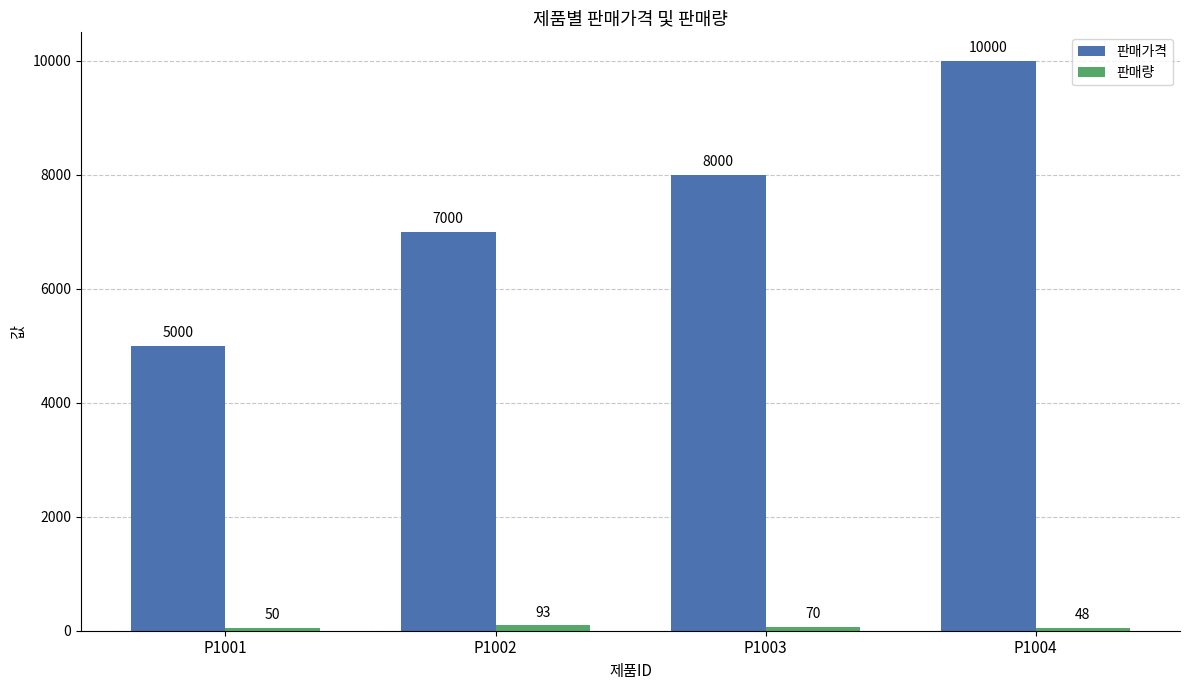

The 판매가격 series shows 10000 at P1004. True or false?

True